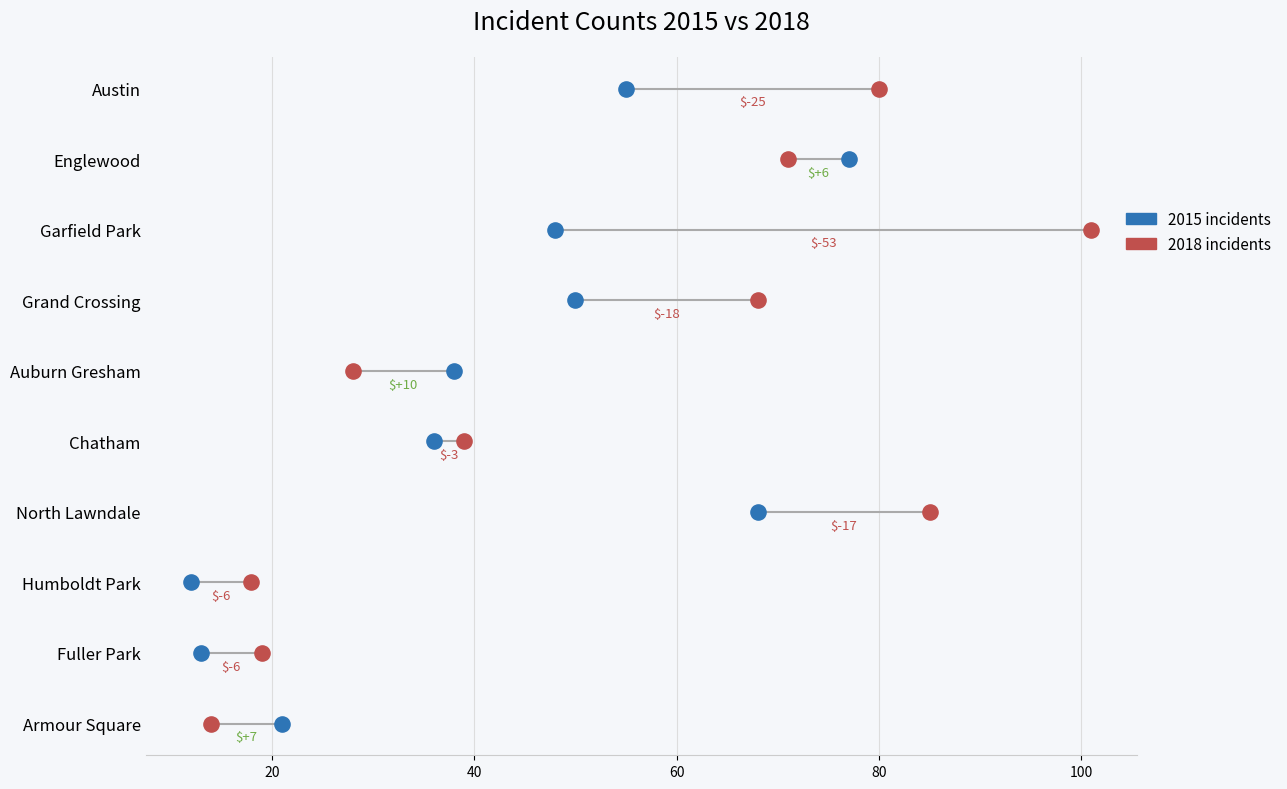

What are all the series names shown in the legend?

2015 incidents, 2018 incidents